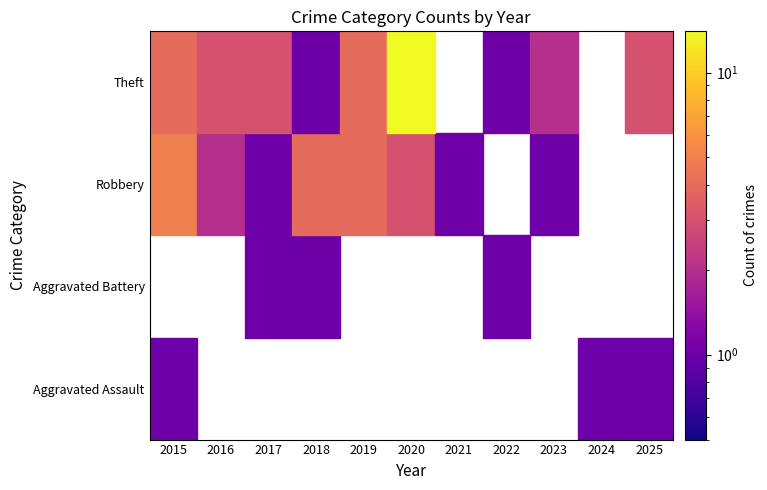

Is it true that Theft equals 3.0 at 2017?

True